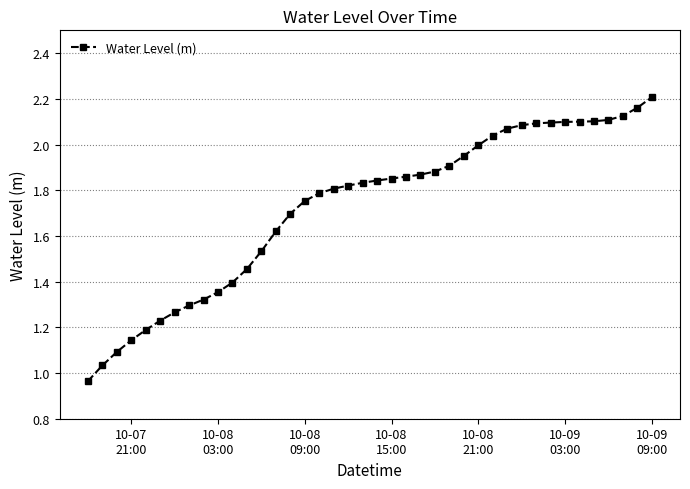

What is the sum of all values?

69.0